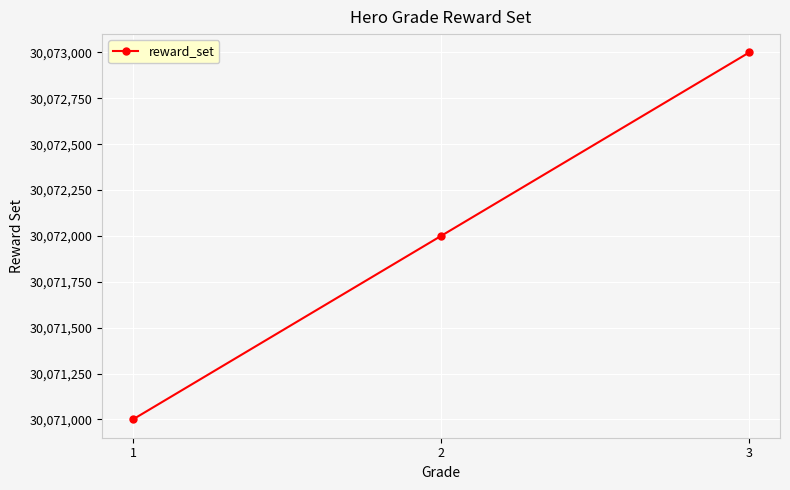

What is the sum of all values?

90216000